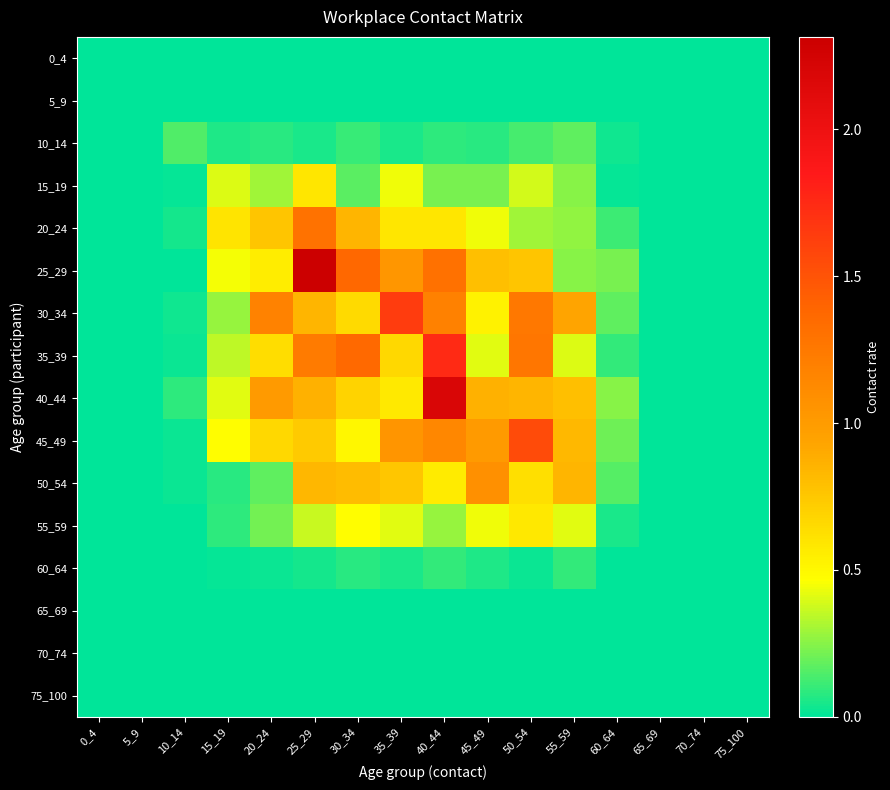

Which category has the lowest value across all series?

0_4